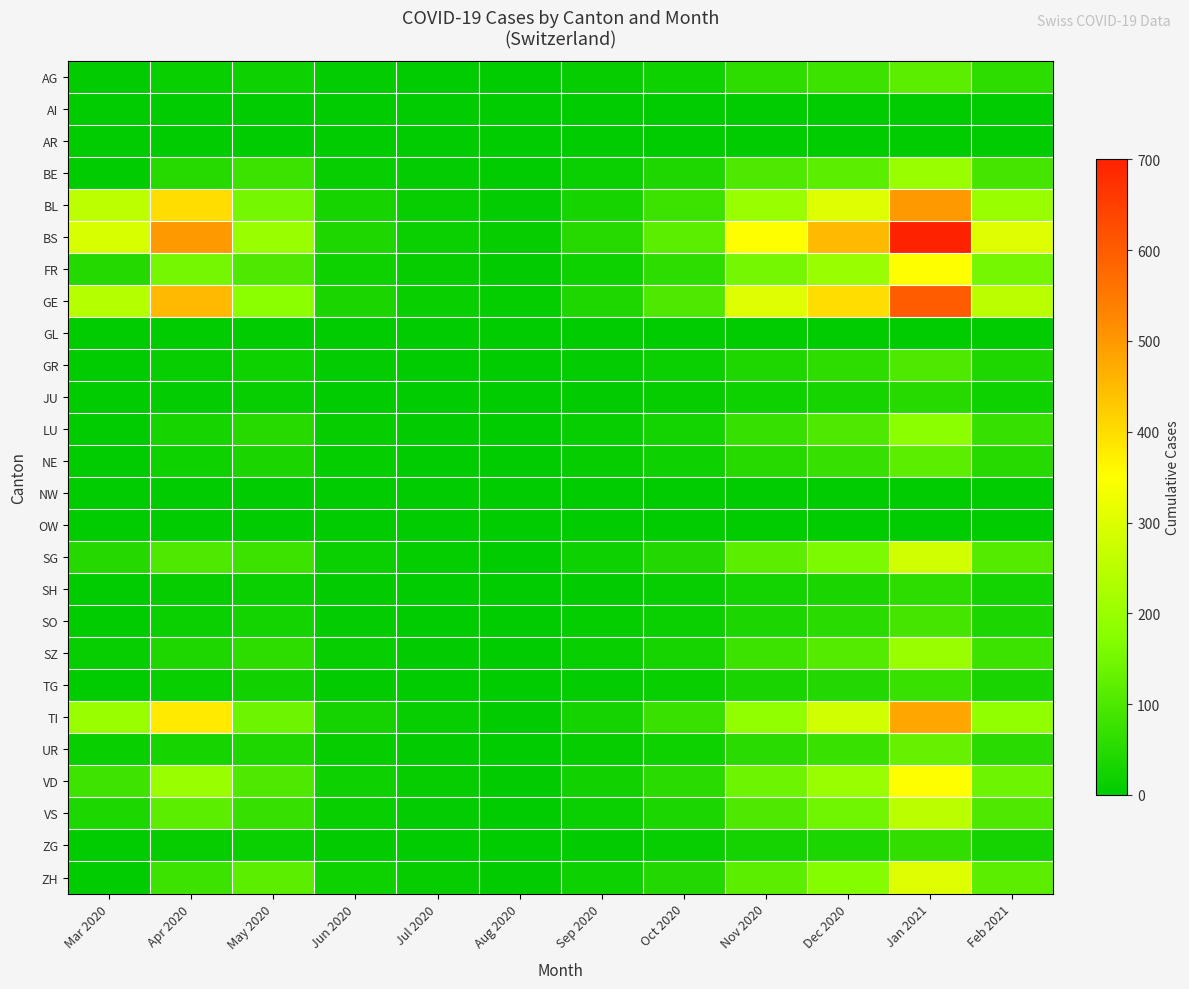

Count the number of data series in this chart.

26